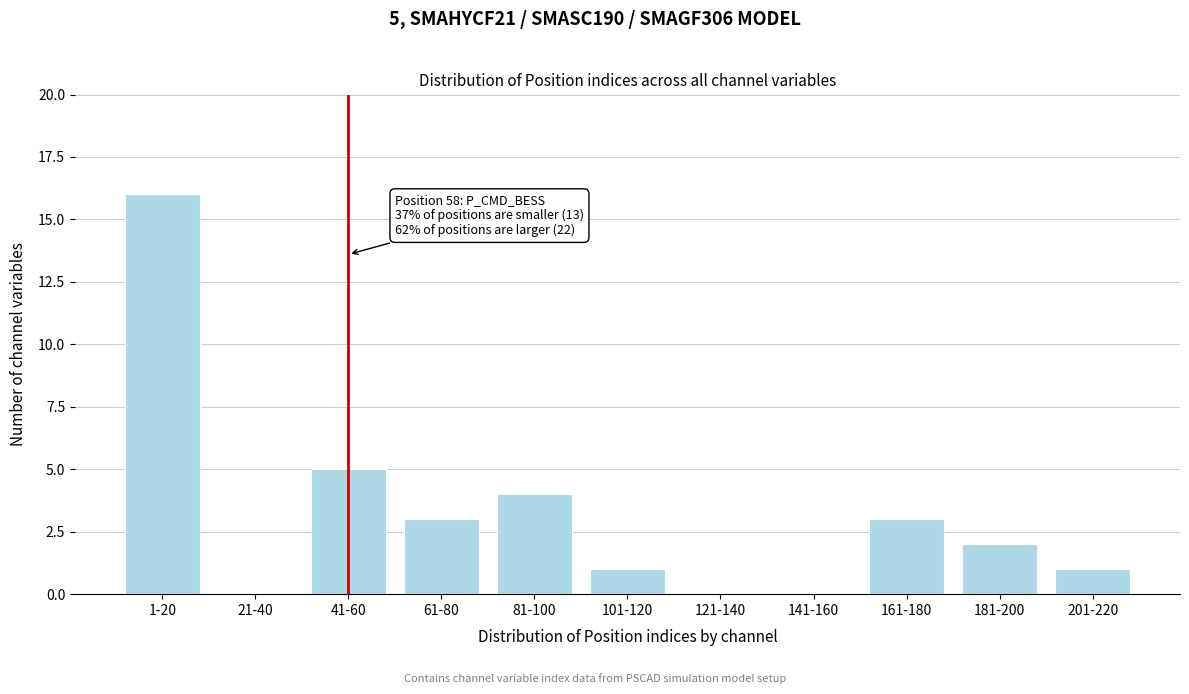

Reading right to left, what are all the values shown in this chart?

201-220=1	181-200=2	161-180=3	141-160=0	121-140=0	101-120=1	81-100=4	61-80=3	41-60=5	21-40=0	1-20=16